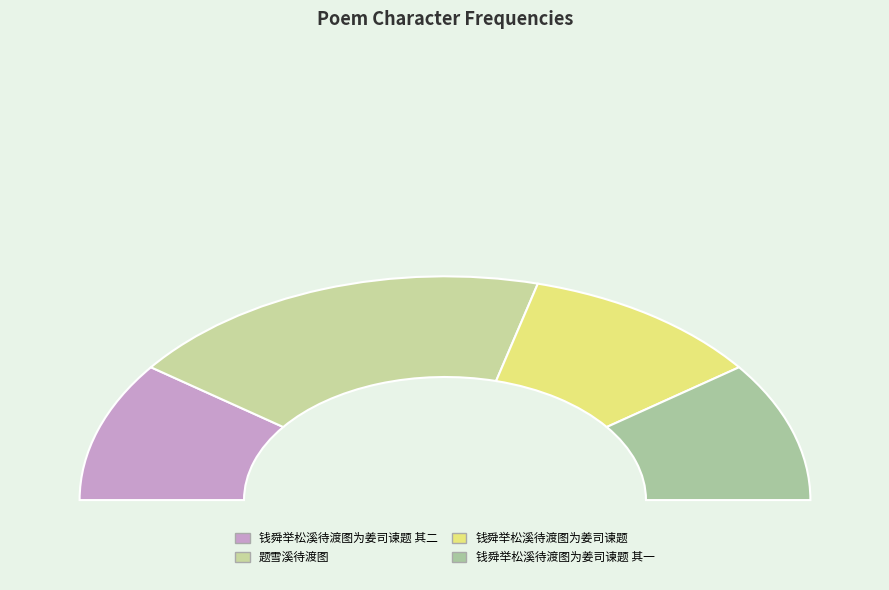

How many segments does this pie chart have?

4